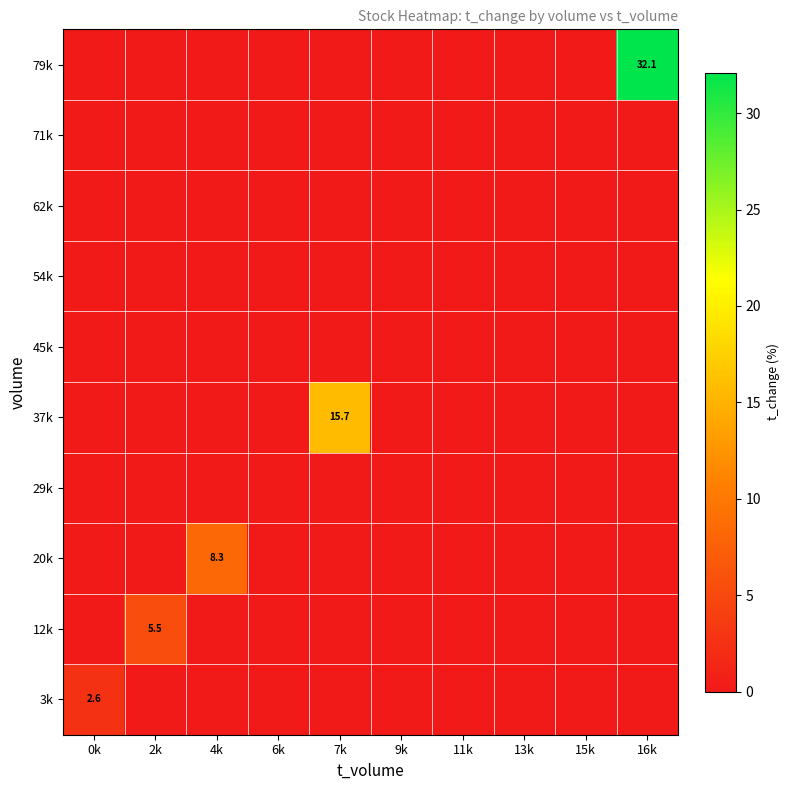

Is it true that 3k equals 3.9 at 0k?

False